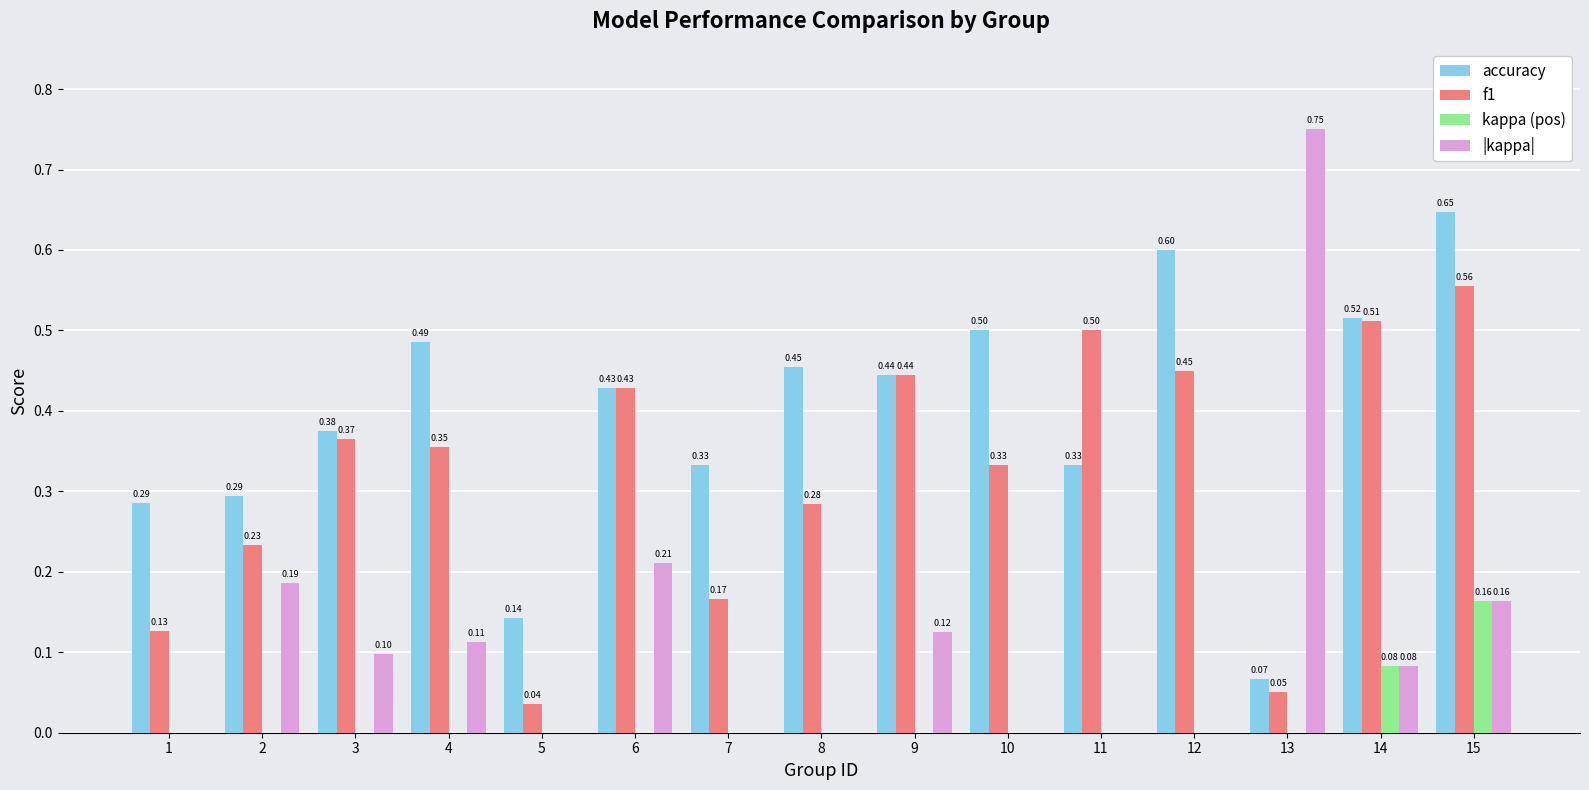

Is the value of f1 at 7 greater than the value of |kappa| at 12?

Yes